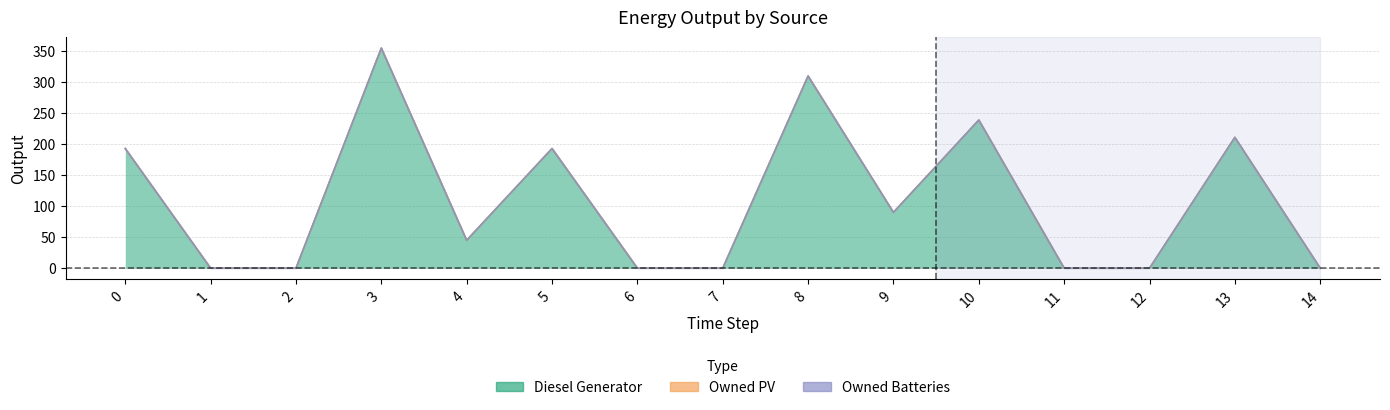

Which has a higher value, 14 or 7?

14